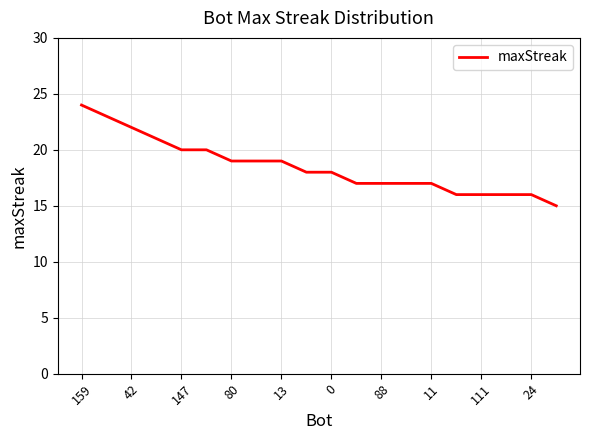

What is the greatest value displayed?

24